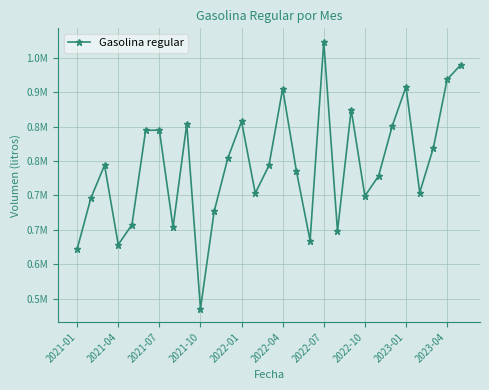

Is this an area chart (filled region under the line)?

No